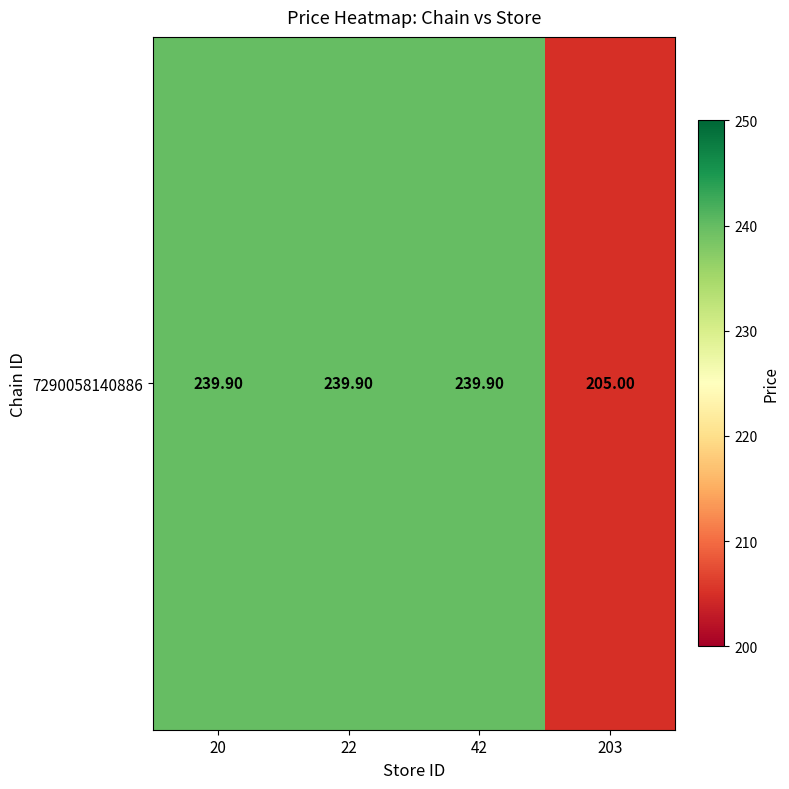

Which label corresponds to the largest value in the chart?

20